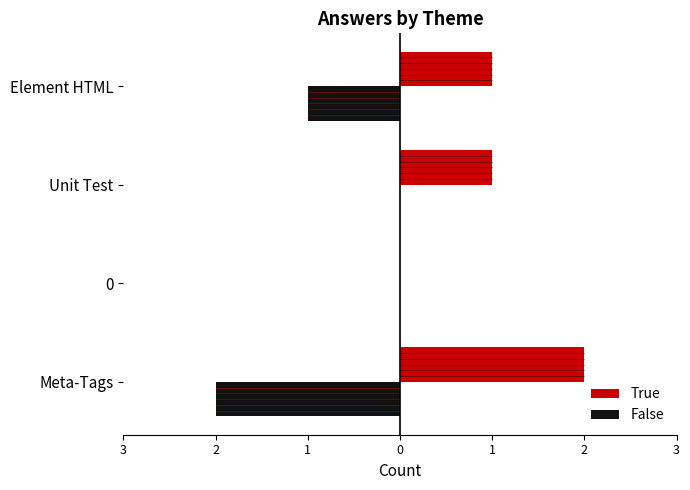

What is the value of the False bar at the 4th from the left?

-1